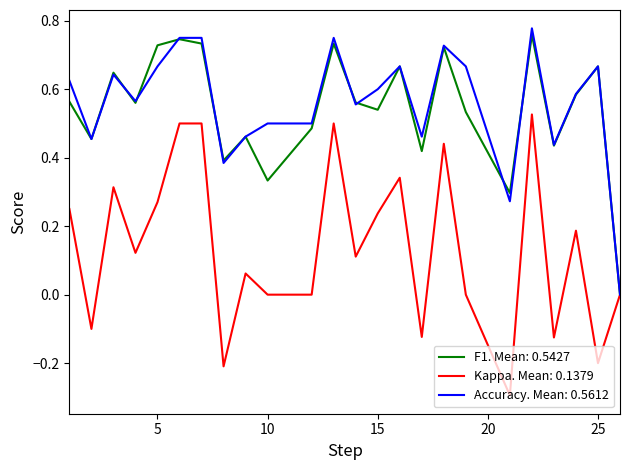

What is the smallest value displayed?

-0.3